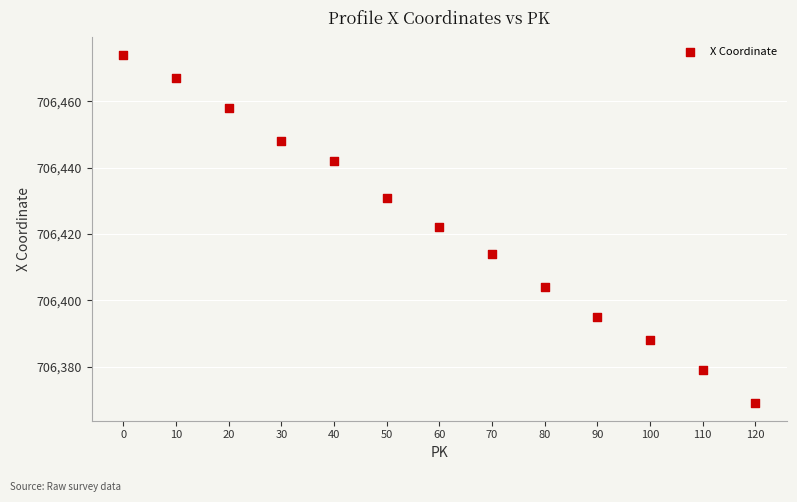

What is the range of X values (max minus min)?

120